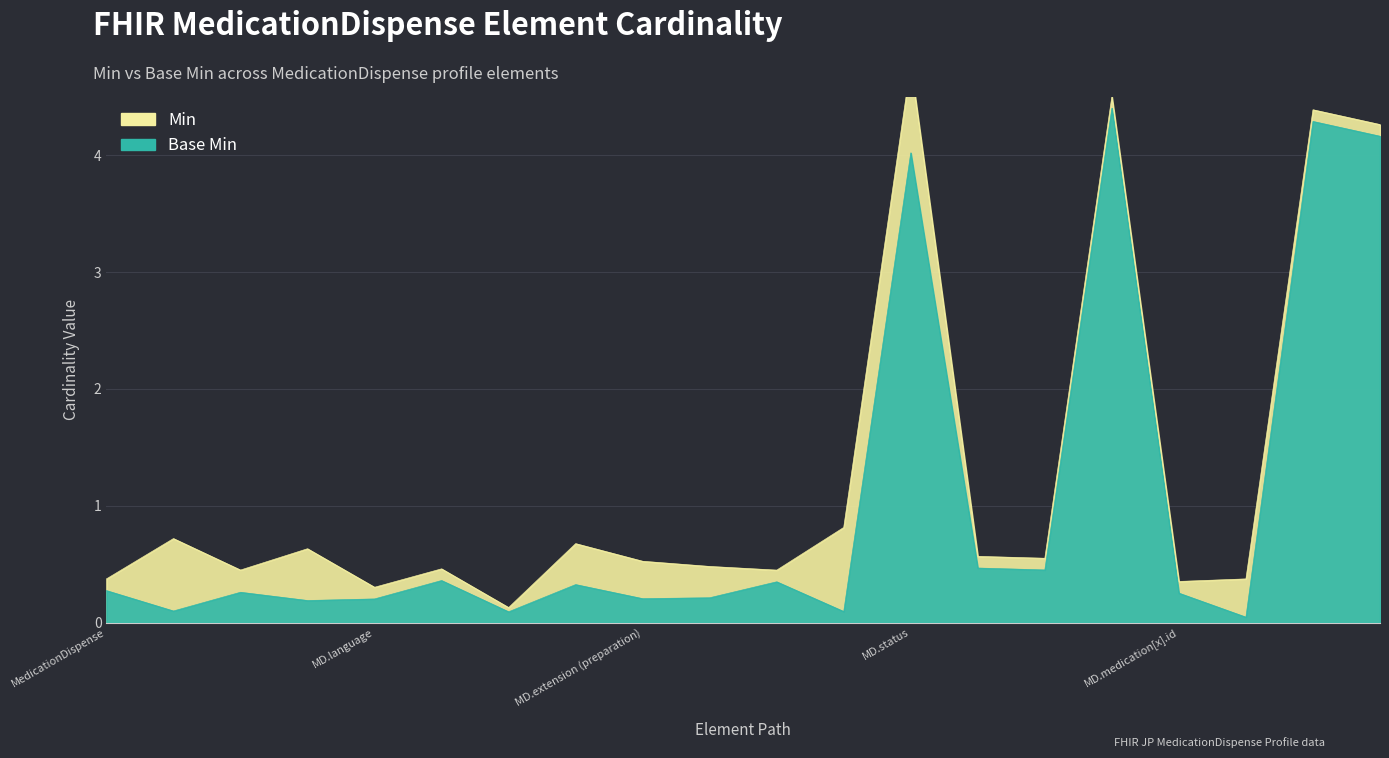

What is the average value?

1.0